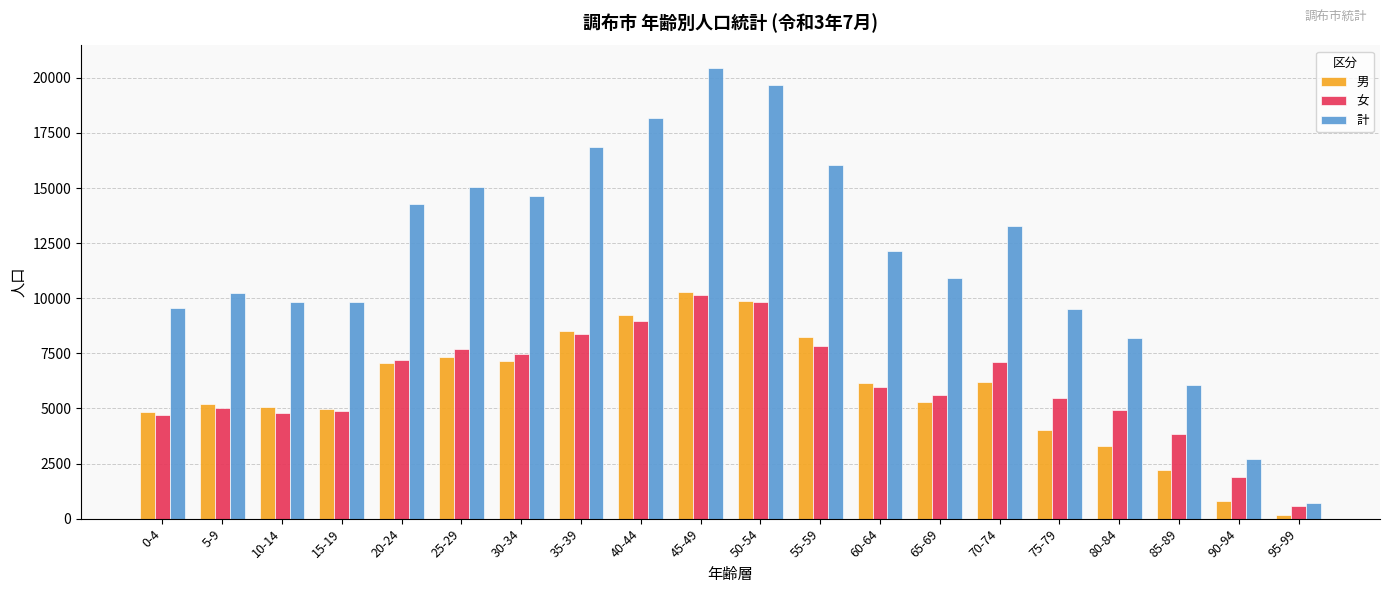

At which category is the sum across all series the highest?

45-49